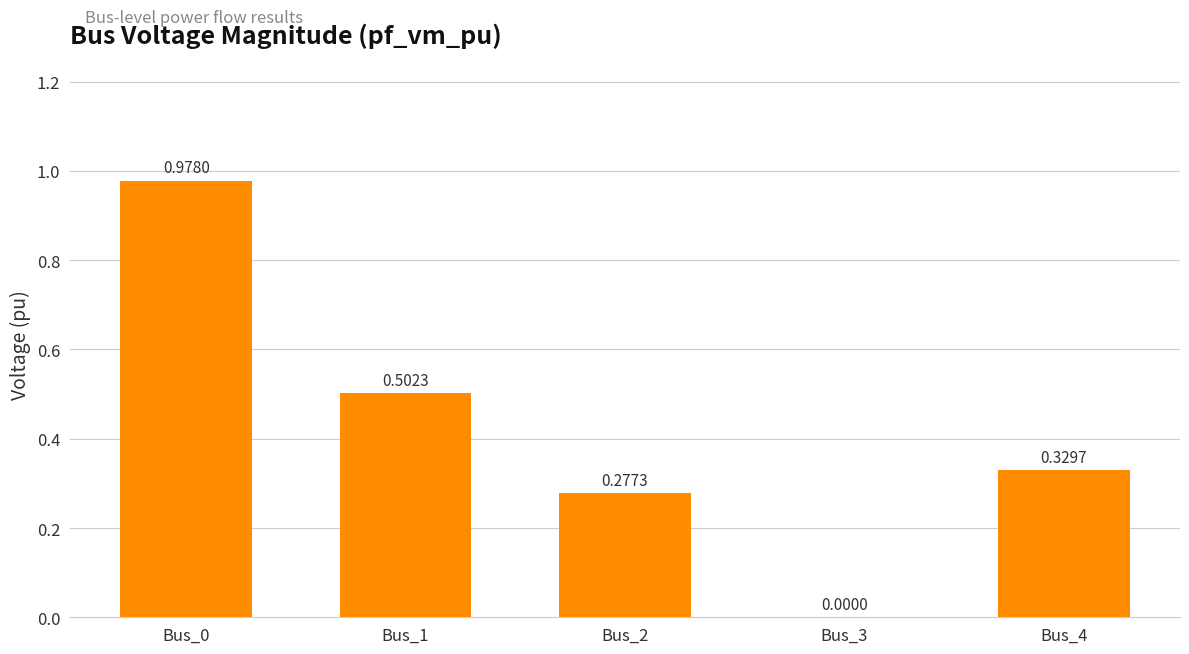

What is the sum of the values at Bus_0 and Bus_4?

1.3